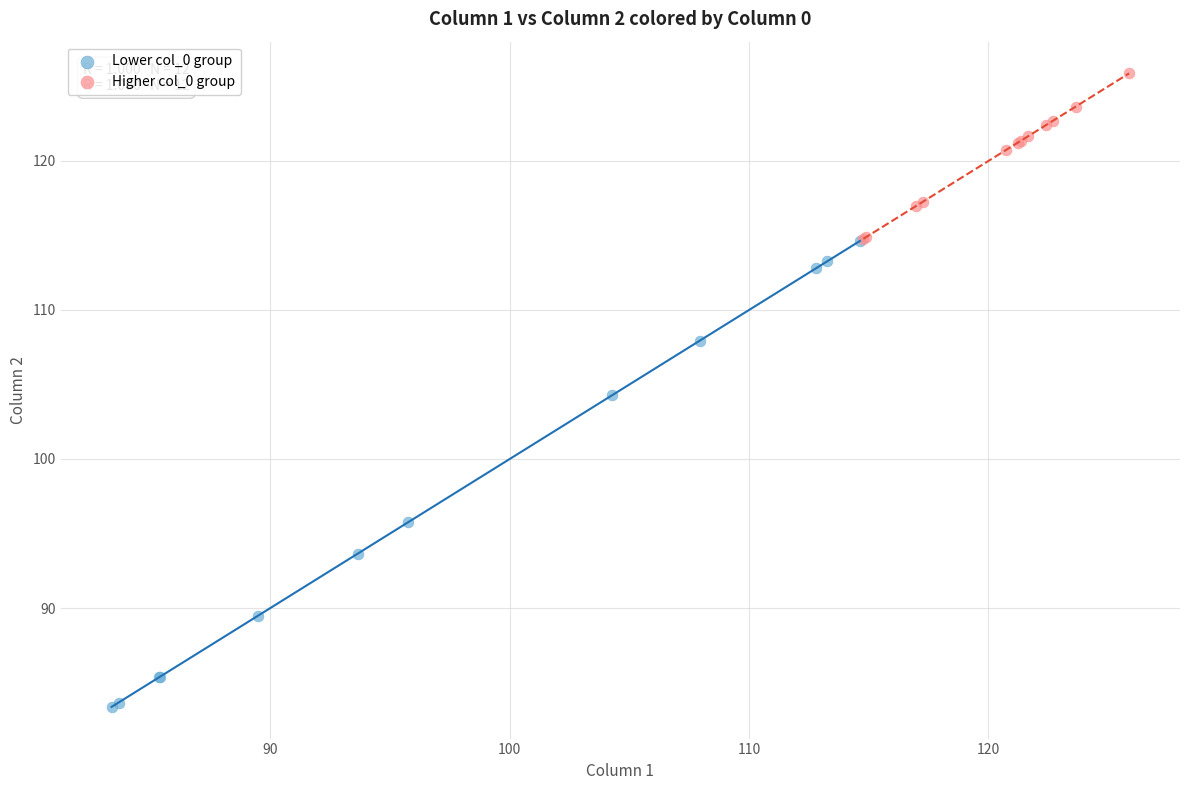

Which series contains the highest Y value?

Higher col_0 group